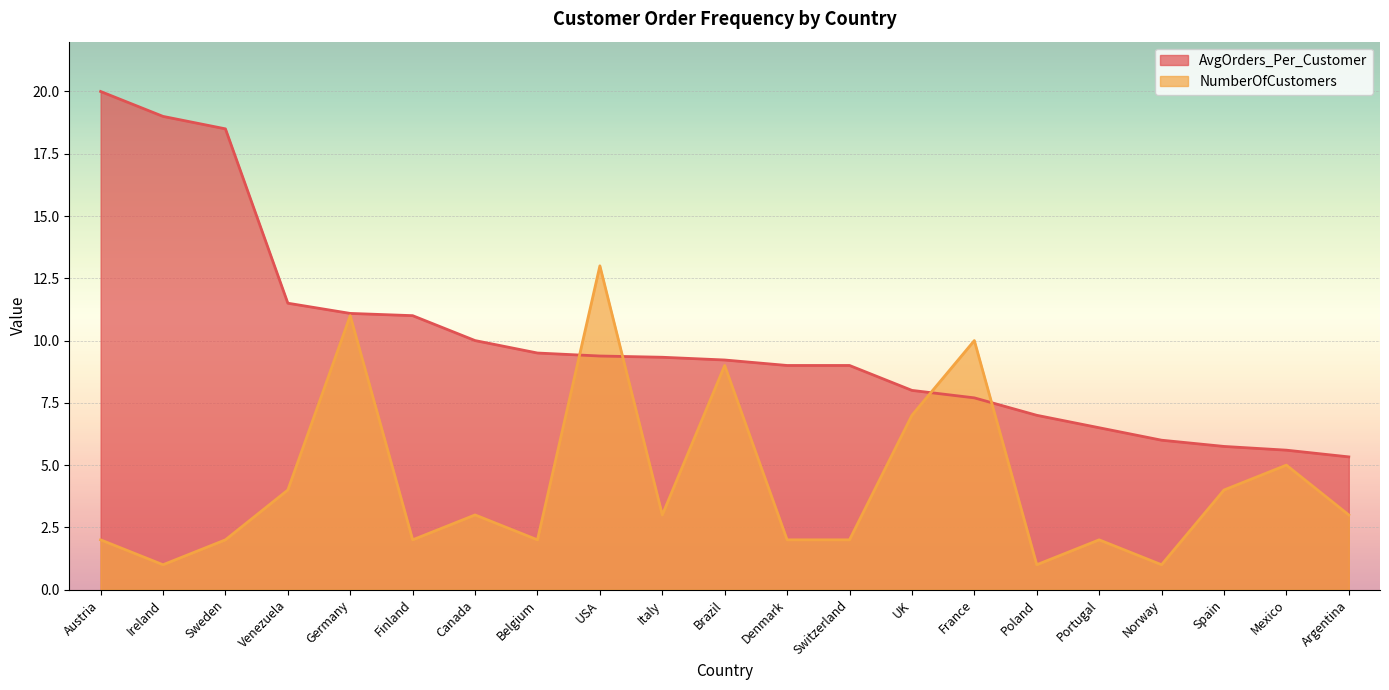

List the series in order of their peak value, lowest first.

NumberOfCustomers, AvgOrders_Per_Customer